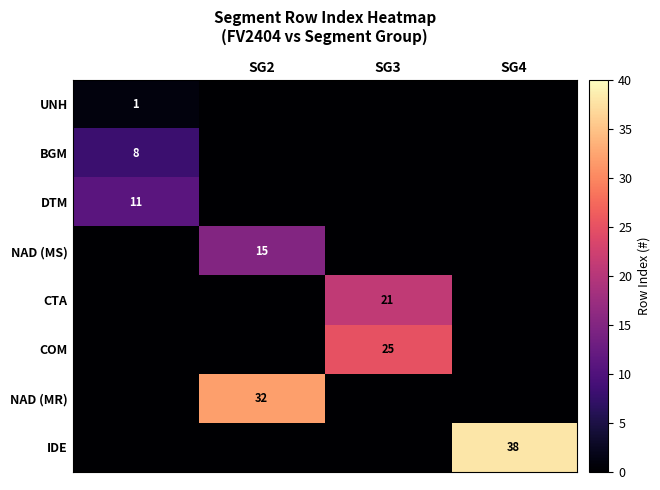

The IDE series shows 14 at SG4. True or false?

False